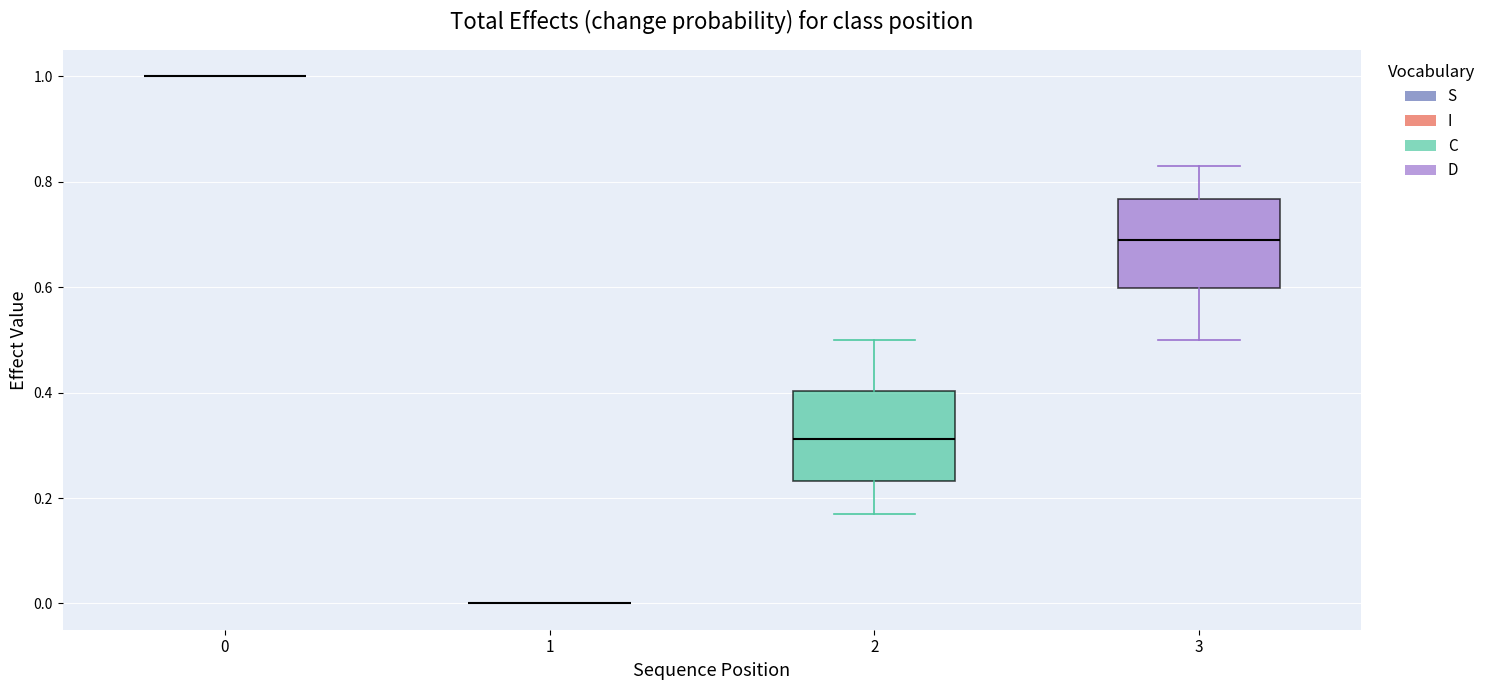

Reading left to right, transcribe this box plot: for each box, give where its median line is, the range the box spans, and where its two whiskers end, as read against the y-axis. The values are not printed on the chart, so give them approximately, as read against the axis.

0: box collapsed to a line at 1.00, whiskers 1.00 to 1.00
1: box collapsed to a line at 0.00, whiskers 0.00 to 0.00
2: median 0.32, box 0.24 to 0.40, whiskers 0.16 to 0.50
3: median 0.68, box 0.60 to 0.76, whiskers 0.50 to 0.84